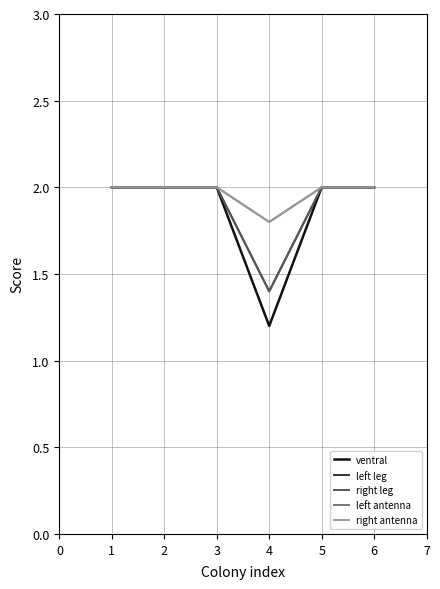

Reading right to left, list all the values displayed in this chart.

ventral: 2.0	2.0	1.2	2.0	2.0	2.0
left leg: 2.0	2.0	1.4	2.0	2.0	2.0
right leg: 2.0	2.0	1.4	2.0	2.0	2.0
left antenna: 2.0	2.0	1.8	2.0	2.0	2.0
right antenna: 2.0	2.0	1.8	2.0	2.0	2.0